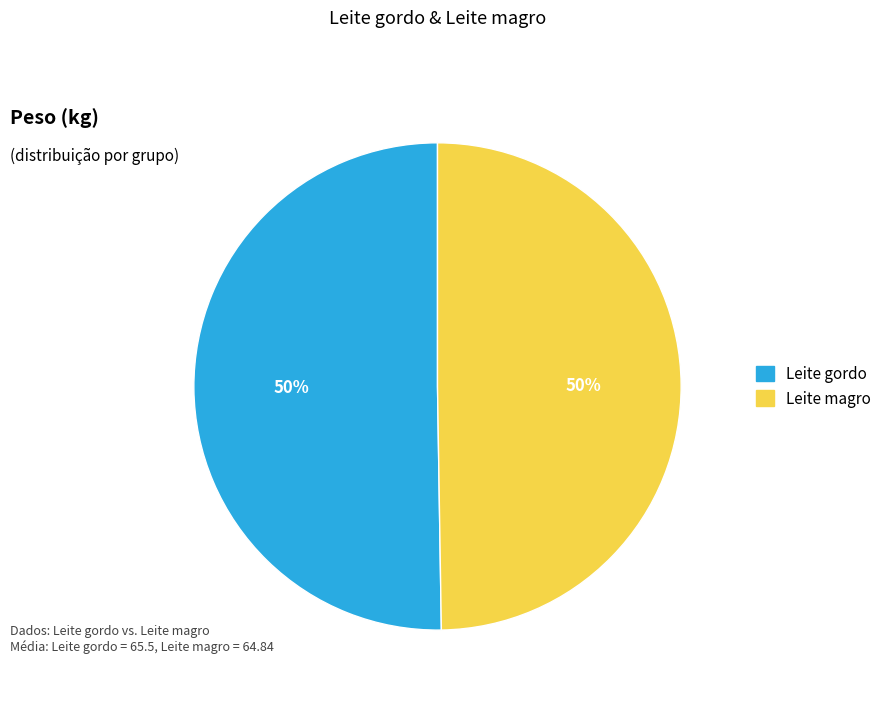

True or false: Leite gordo accounts for 50% of the total.

True